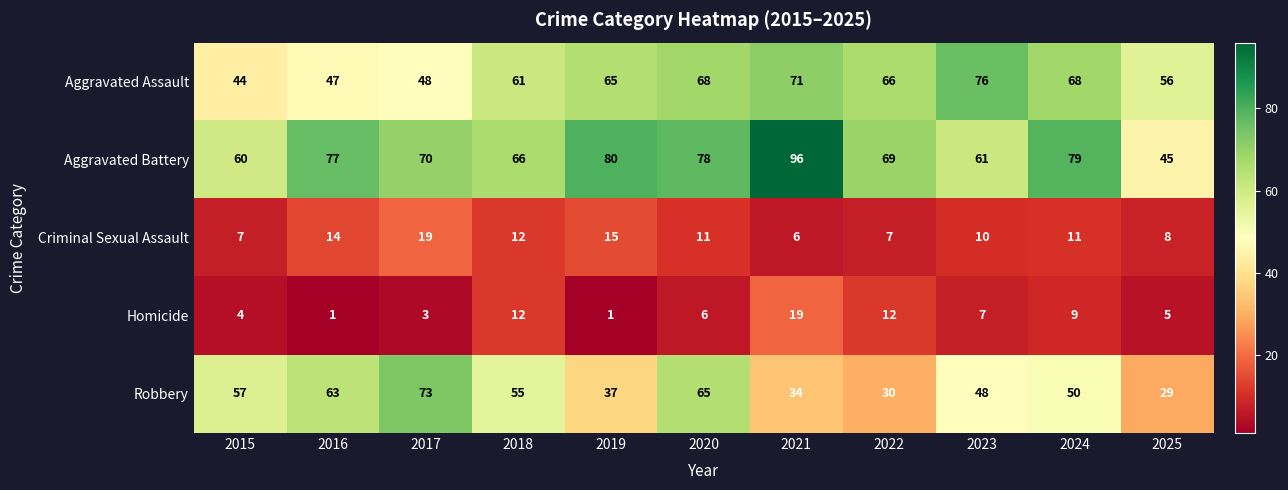

What is the sum of all Aggravated Battery values?

781